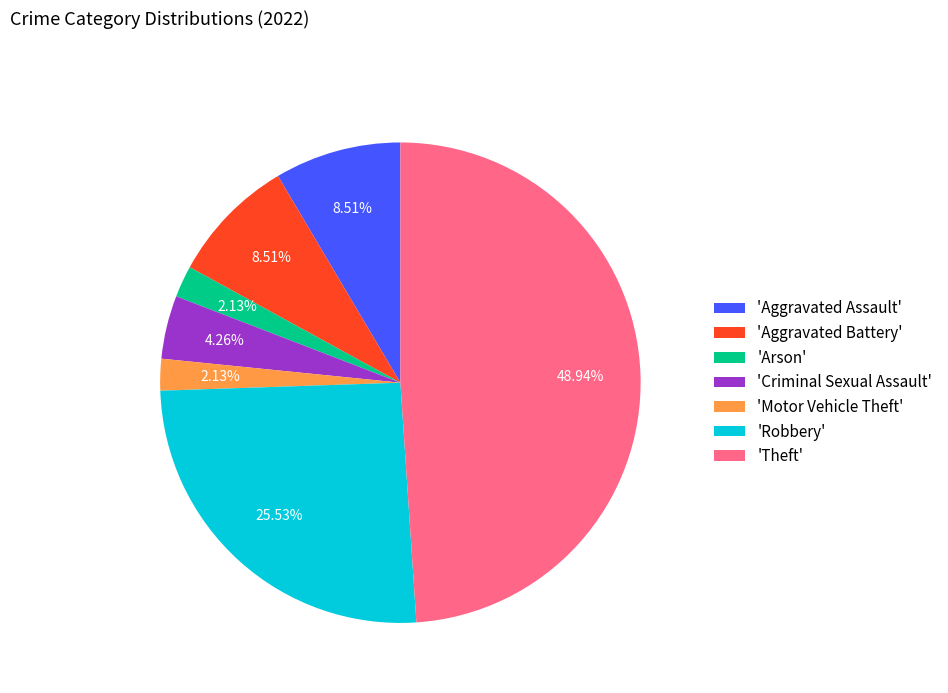

Combined, do 'Arson' and 'Motor Vehicle Theft' account for over 50%?

No